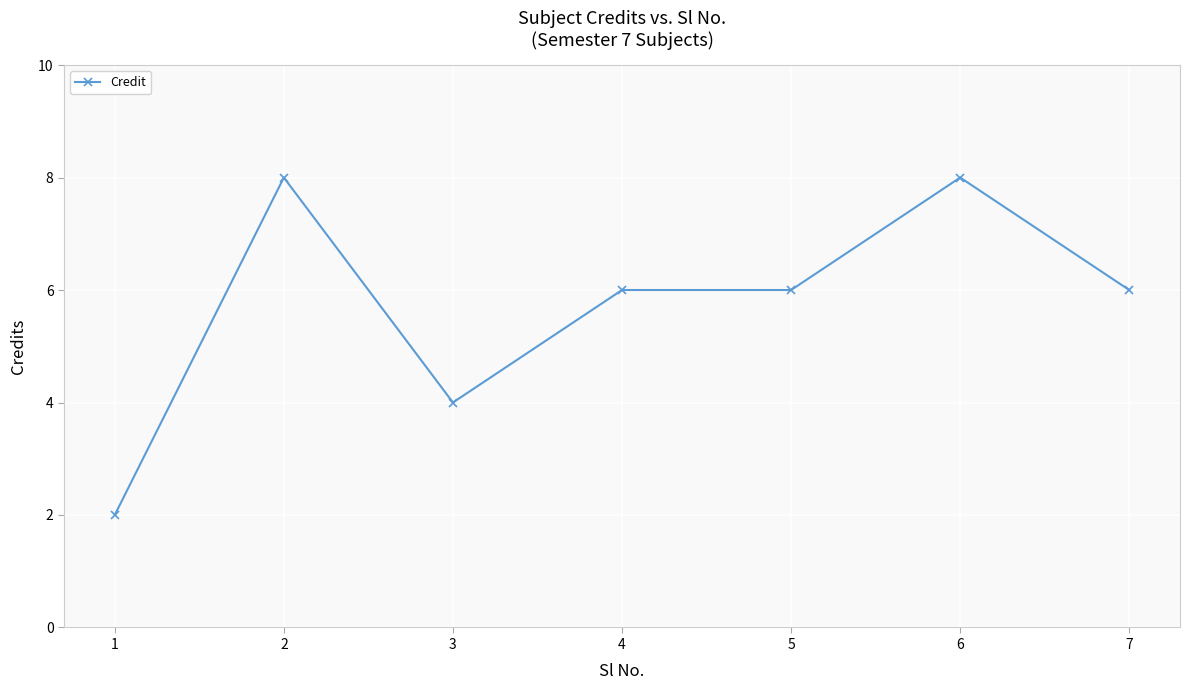

How many lines are shown in the chart?

1